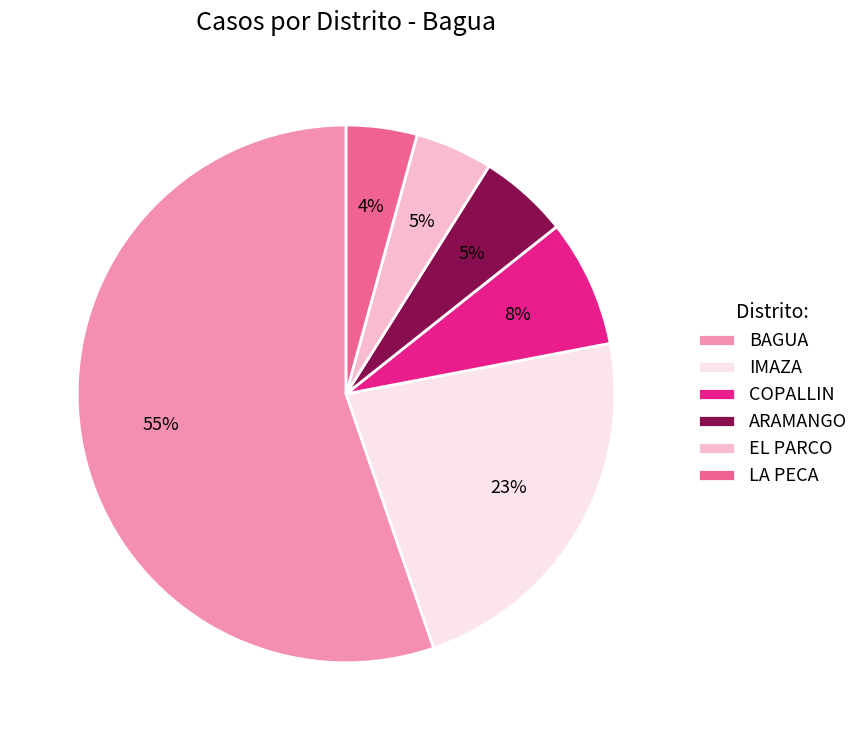

Count the number of slices in the pie.

6